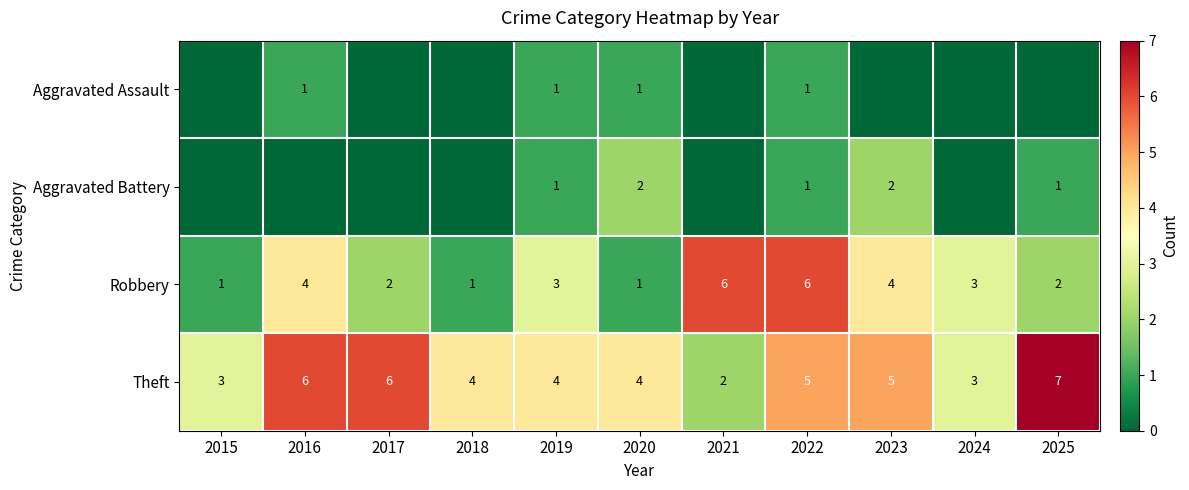

The value of Theft at 2019 is 1. True or false?

False